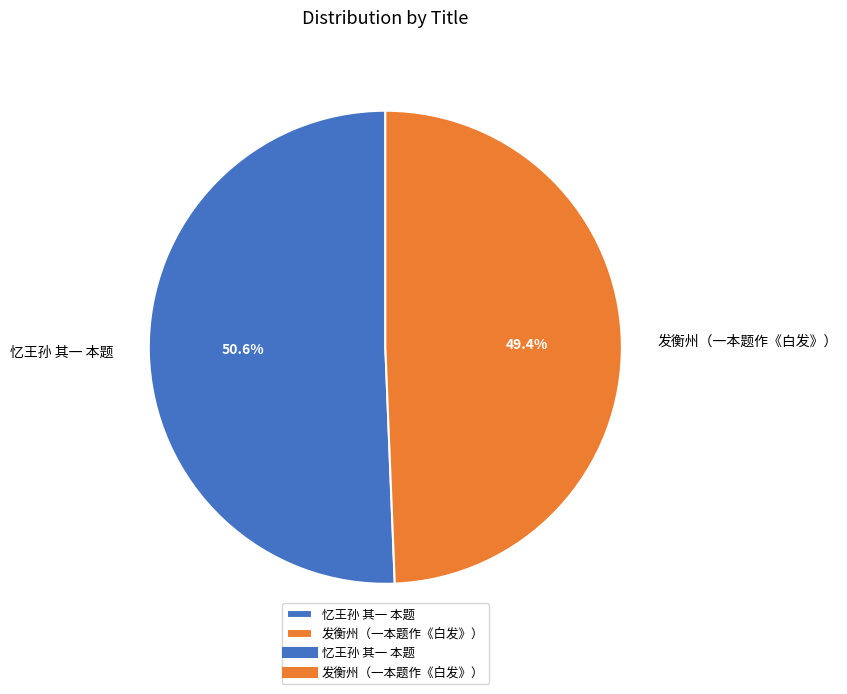

What is the total percentage of 发衡州（一本题作《白发》） and 忆王孙 其一 本题?

100.0%